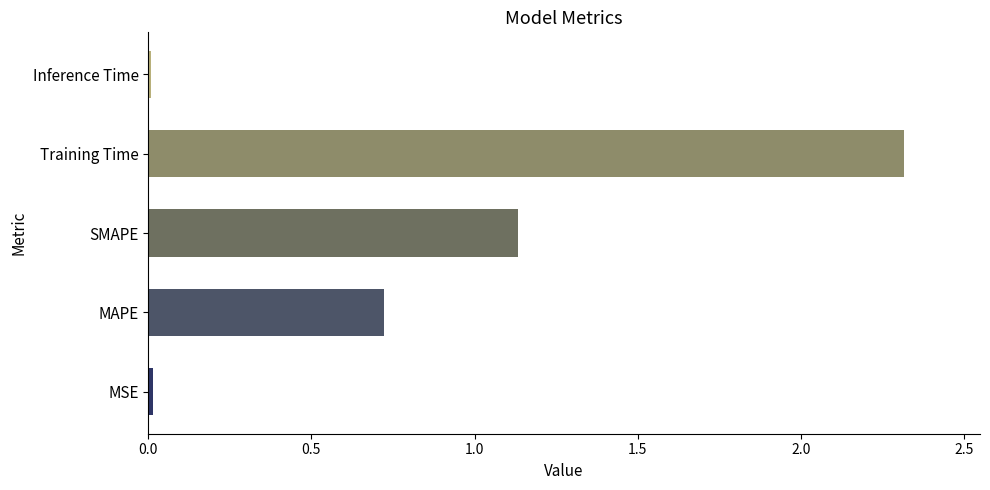

True or false: the data shows 0.7 at MAPE.

True